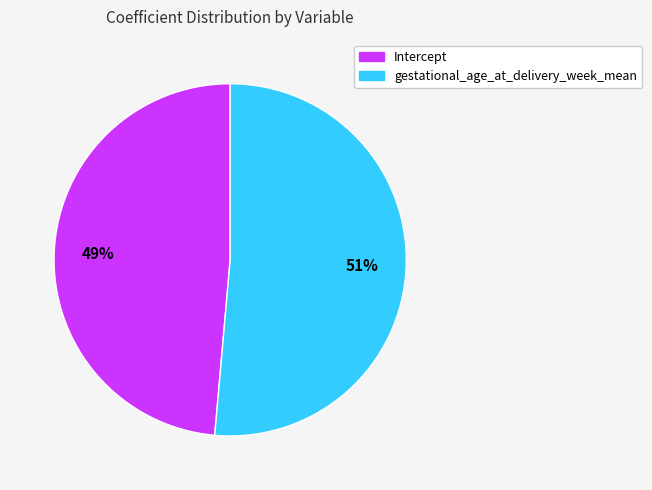

The Intercept slice represents 60% of the pie. True or false?

False